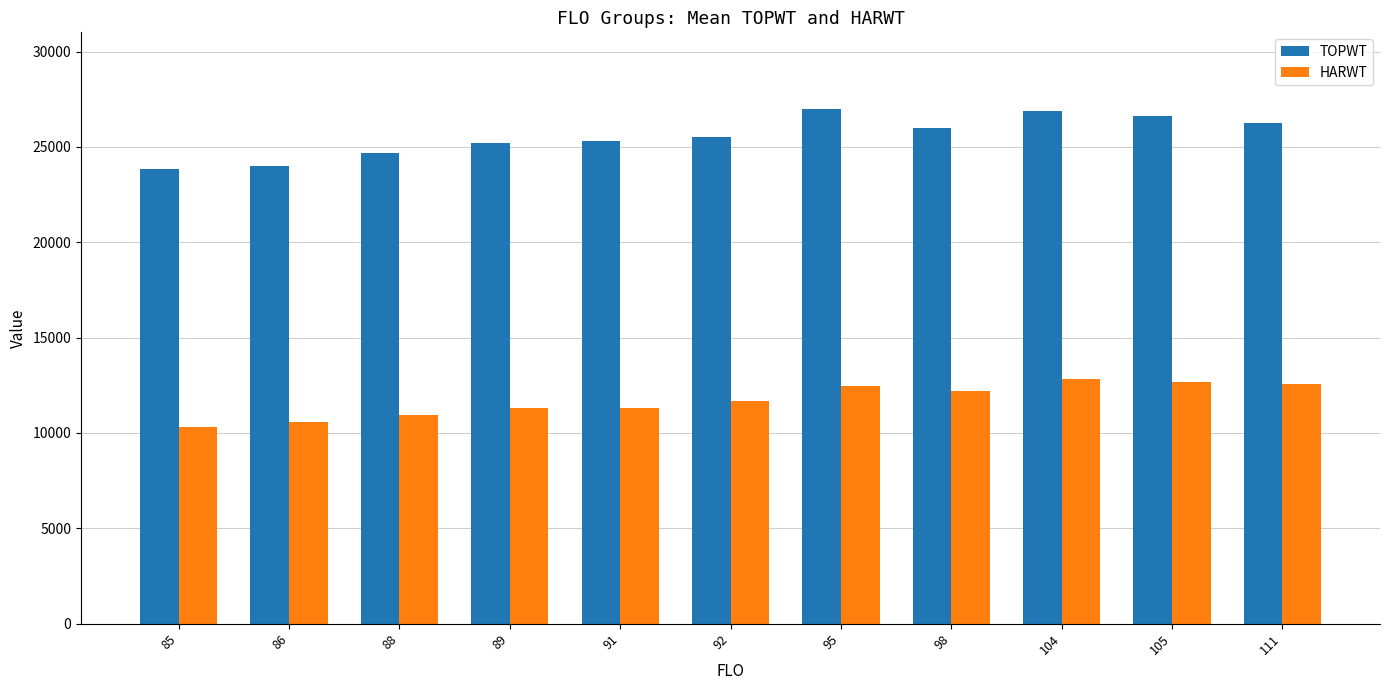

Rank the series by their maximum value, from lowest to highest.

HARWT, TOPWT